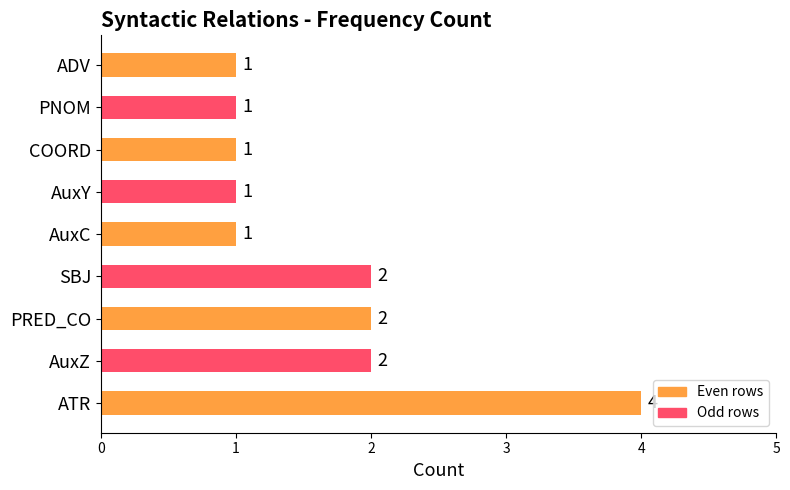

What is the maximum value shown in the chart?

4